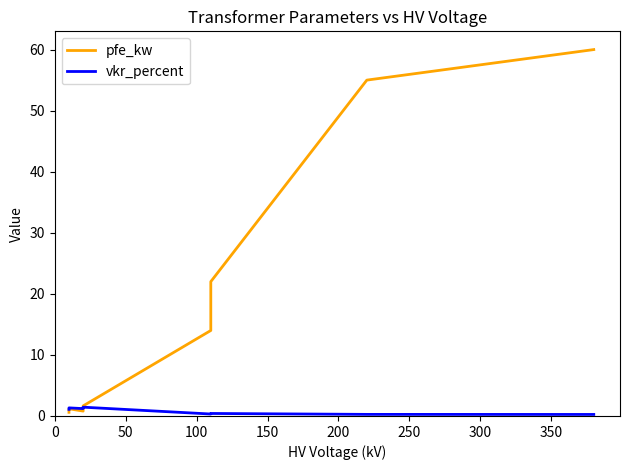

How many interior local valleys does the pfe_kw series have?

1